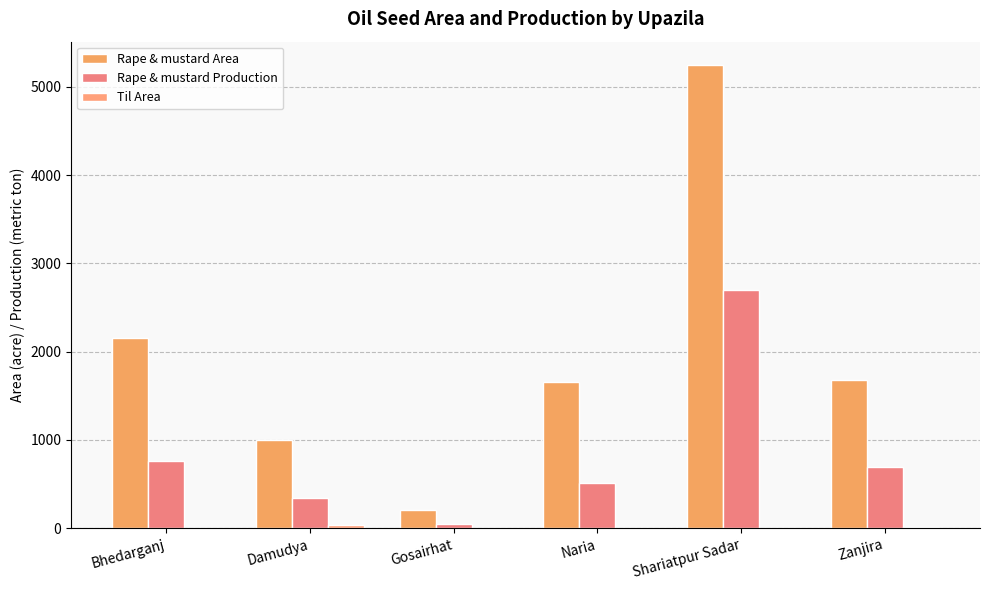

How many categories are shown in the chart?

6